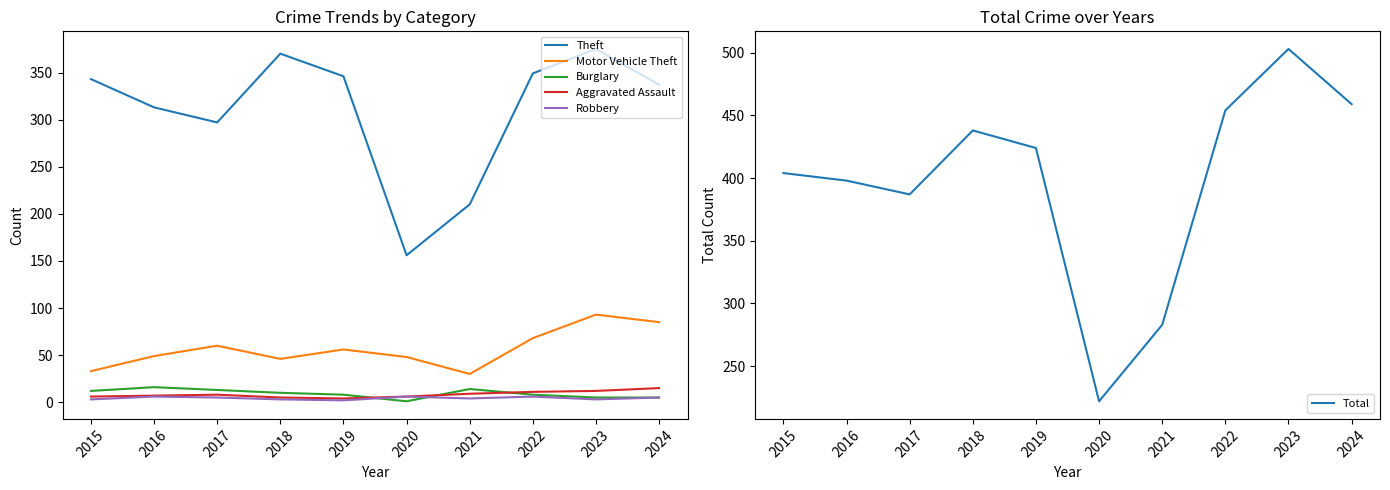

What is the difference between the Total values at 2020 and 2022?

232